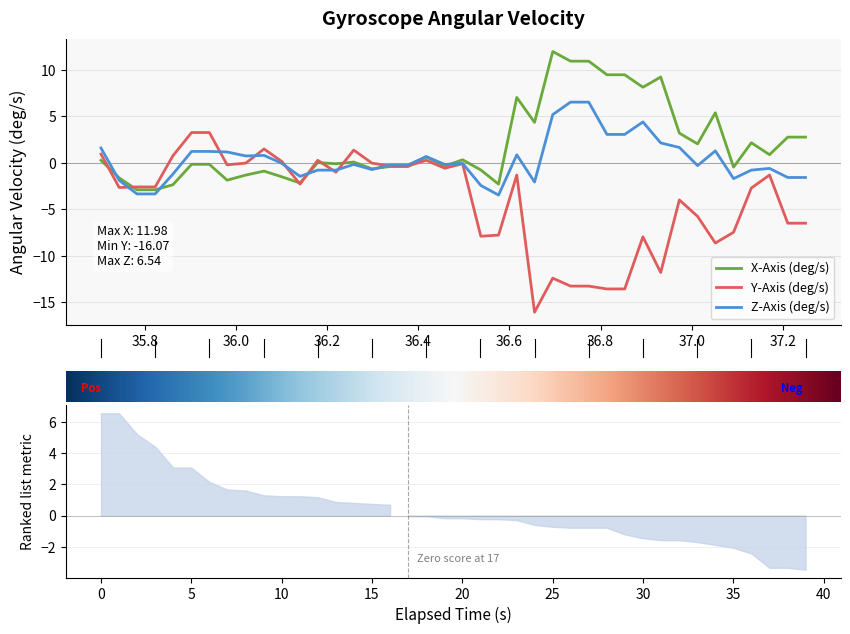

True or false: X-Axis (deg/s) has a value of -1.3 at 37.4.

False